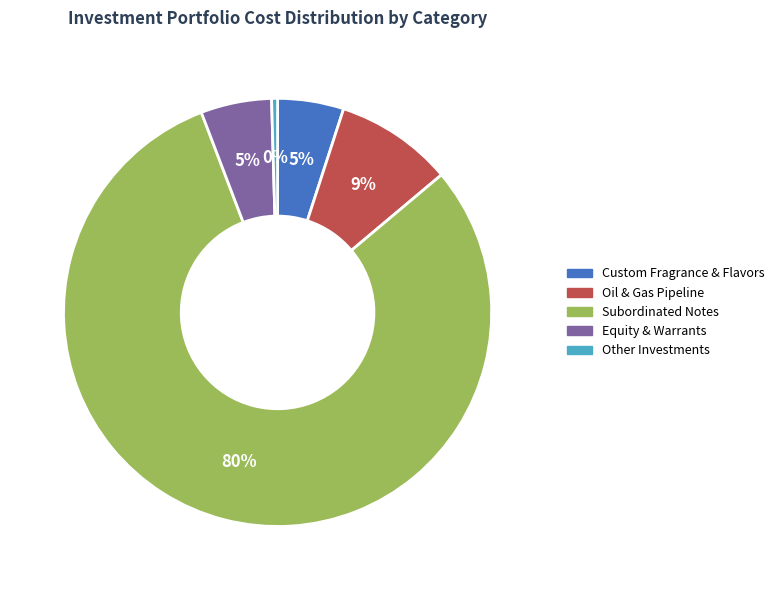

How many segments does this pie chart have?

5